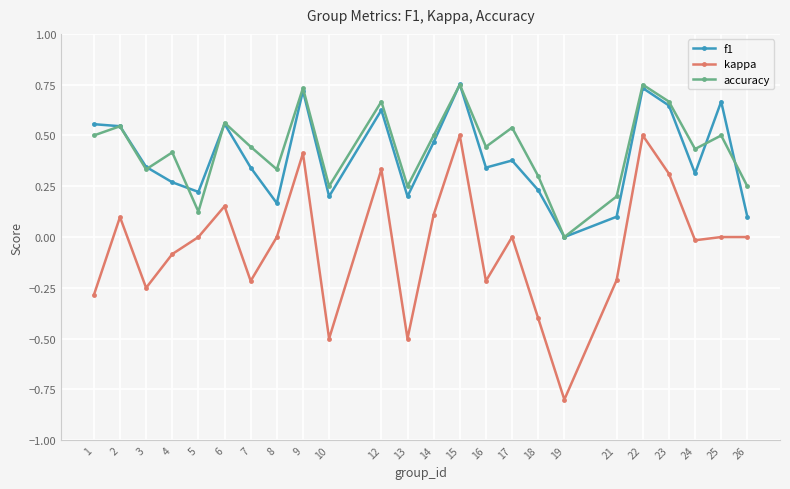

Which series has the largest total across all categories?

accuracy